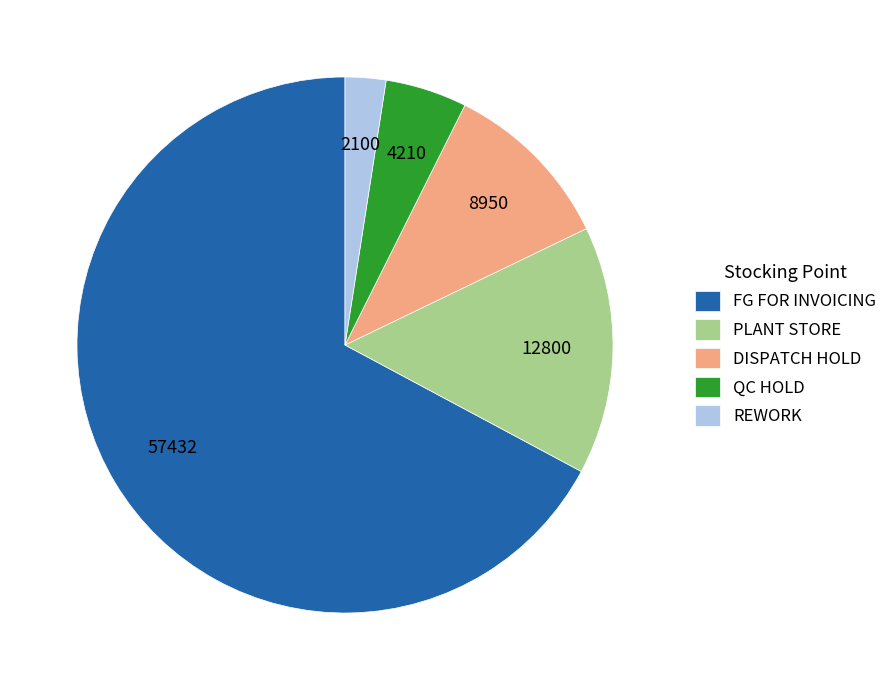

Count the number of slices in the pie.

5